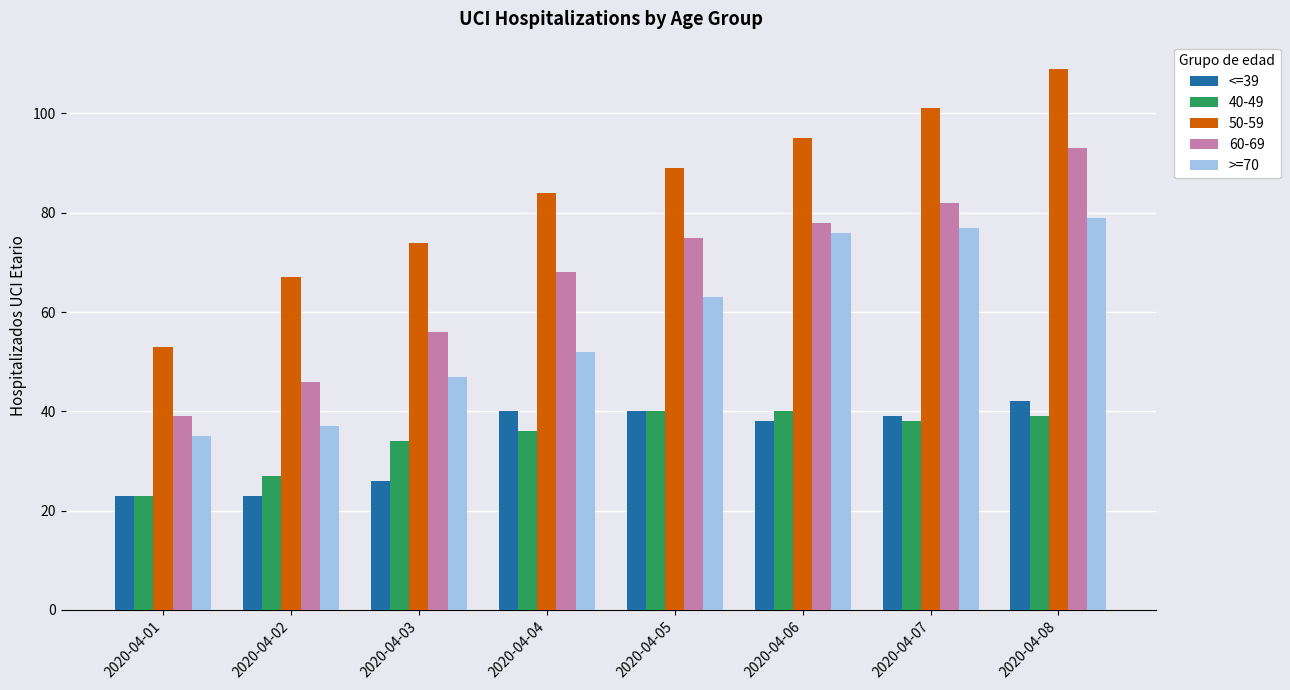

What is the total value across all series at 2020-04-08?

362